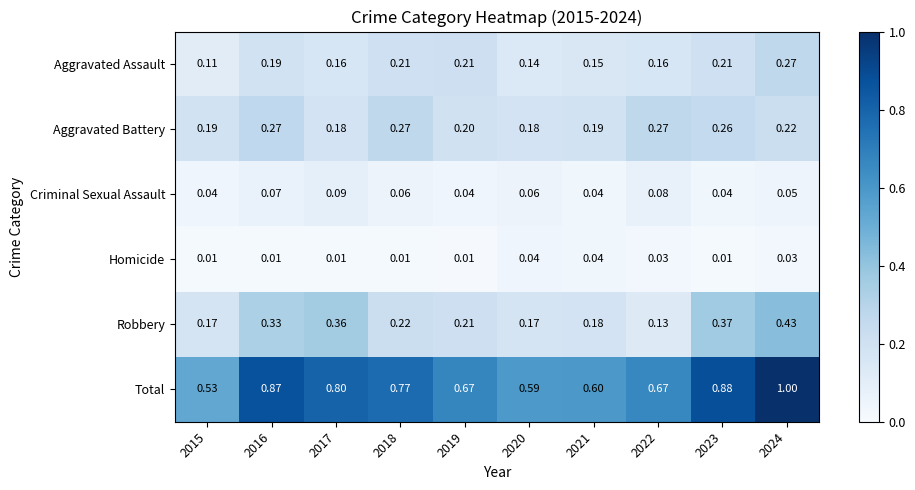

Which series changed the most between 2016 and 2019?

Total